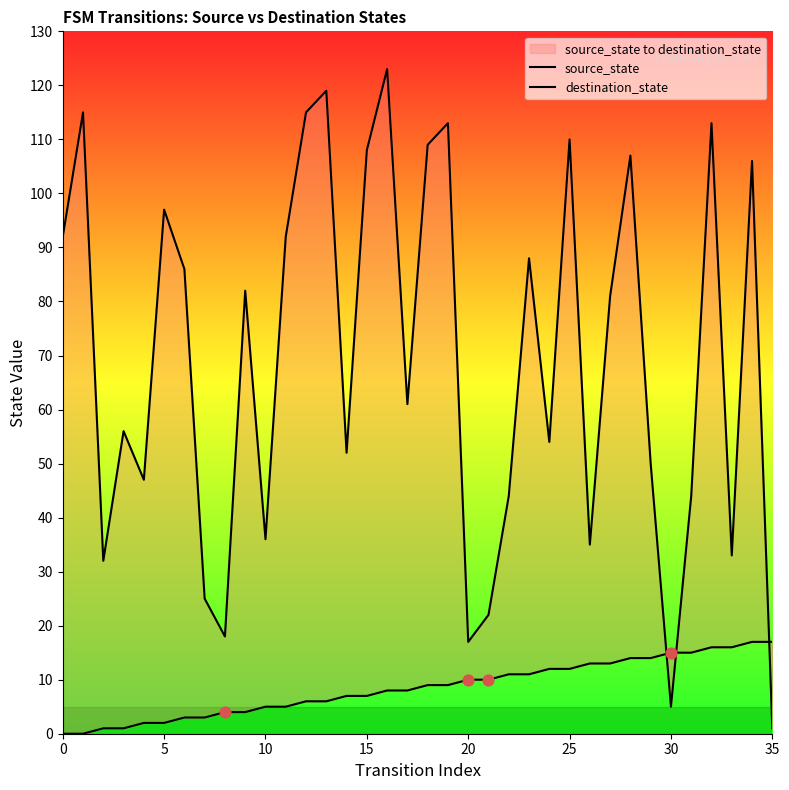

What are all the series names shown in the legend?

source_state, destination_state